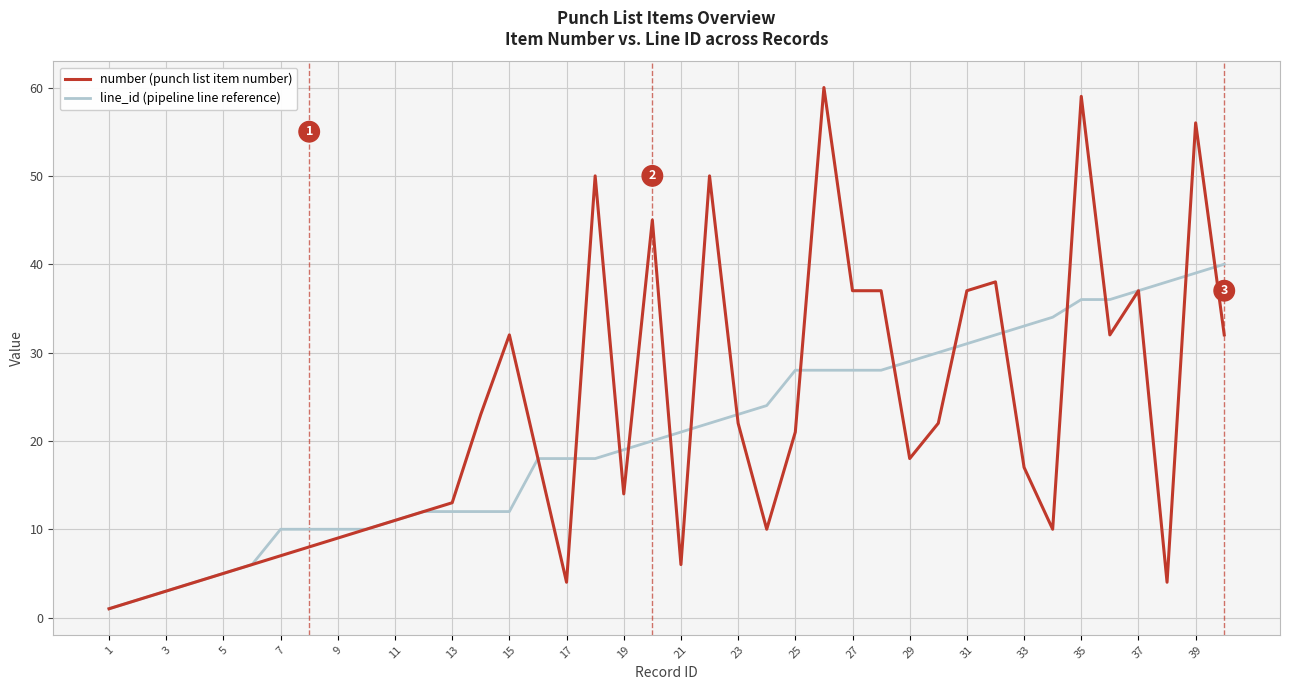

What is the difference between the maximum and minimum values in the number (punch list item number) series?

59